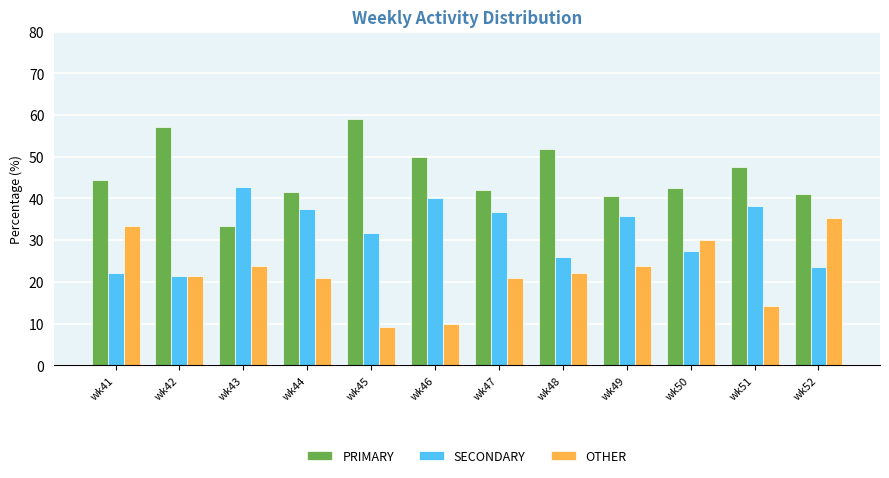

What is the difference between the OTHER values at wk50 and wk44?

9.2